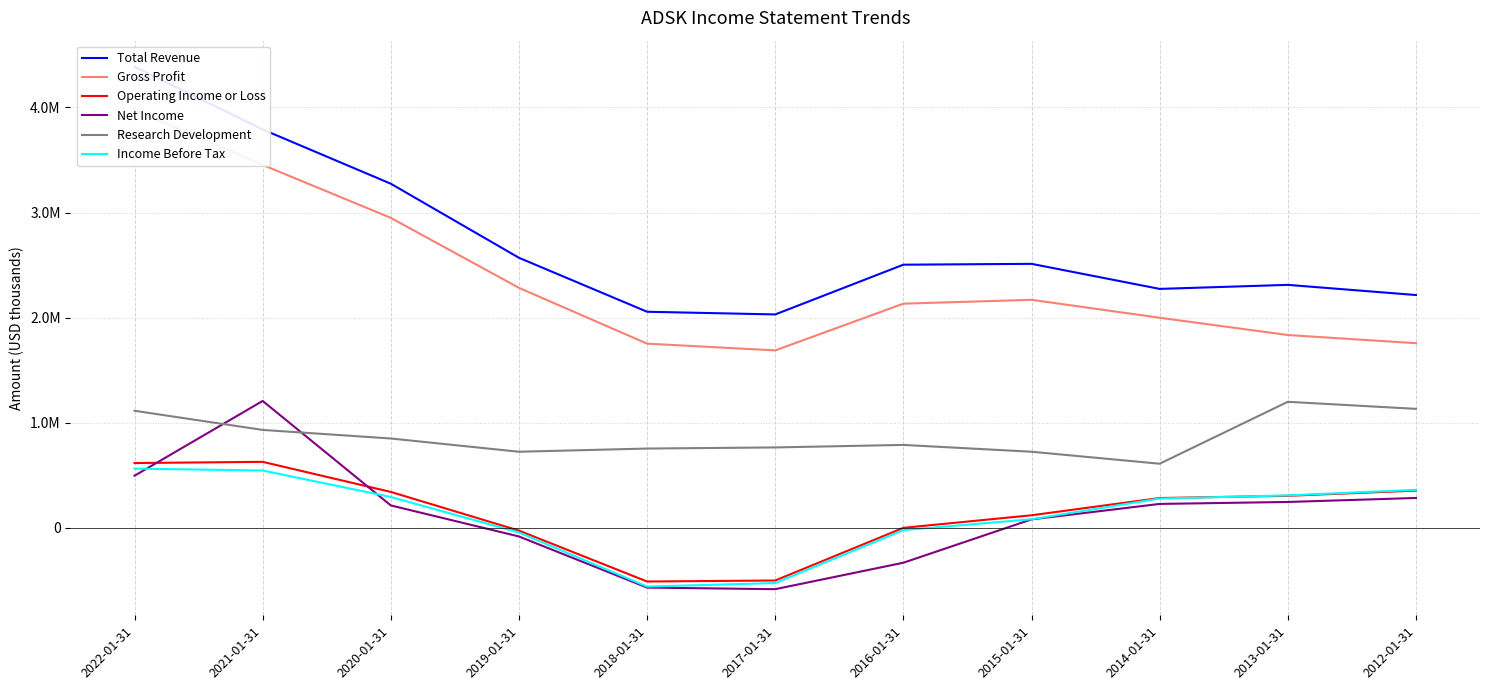

True or false: Total Revenue and Income Before Tax intersect in this chart.

False